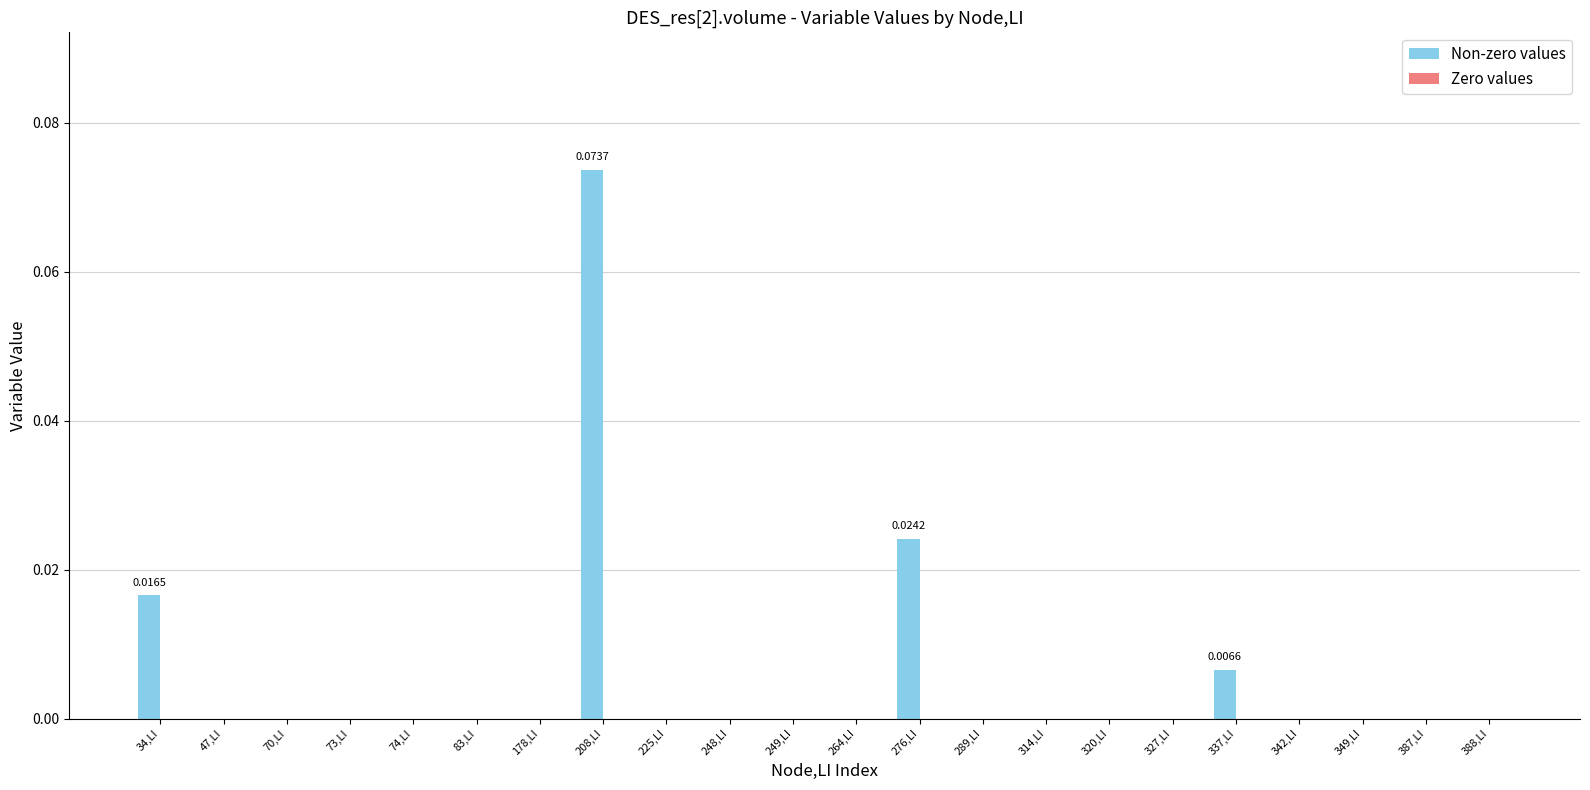

Which has a higher value, 225,LI or 276,LI?

276,LI